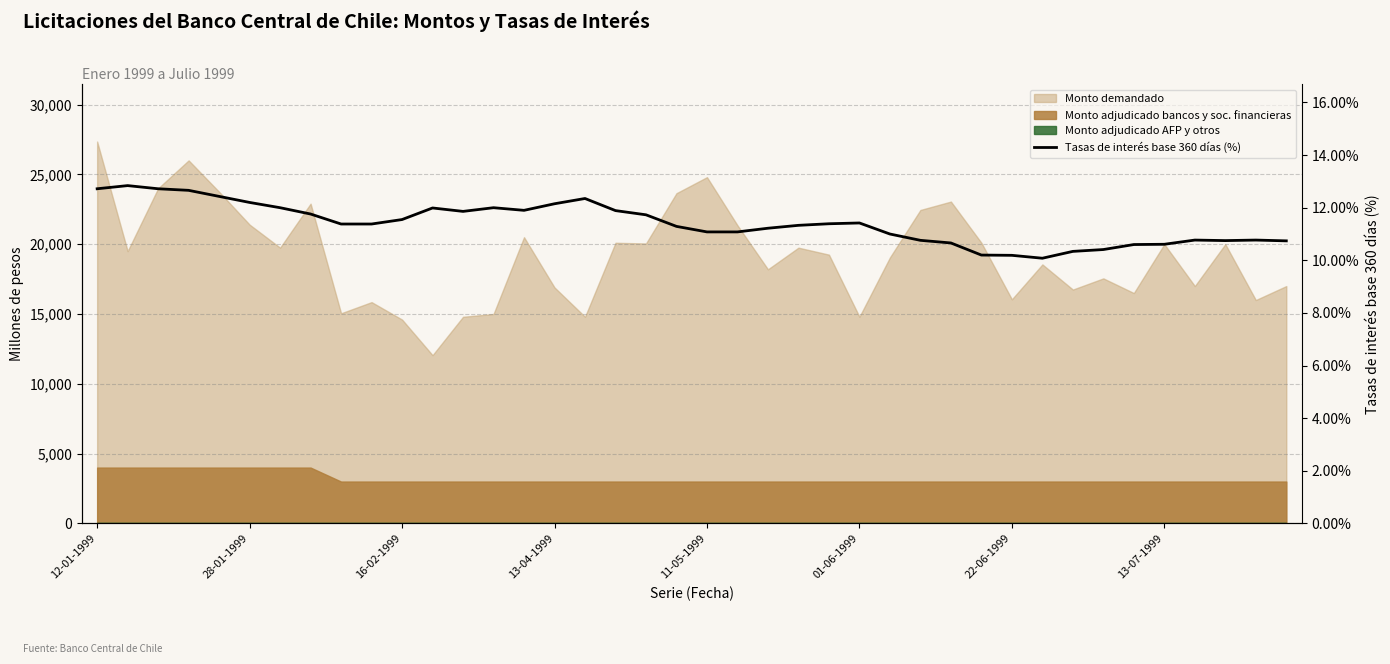

What is the difference between the maximum and minimum values?

2.8